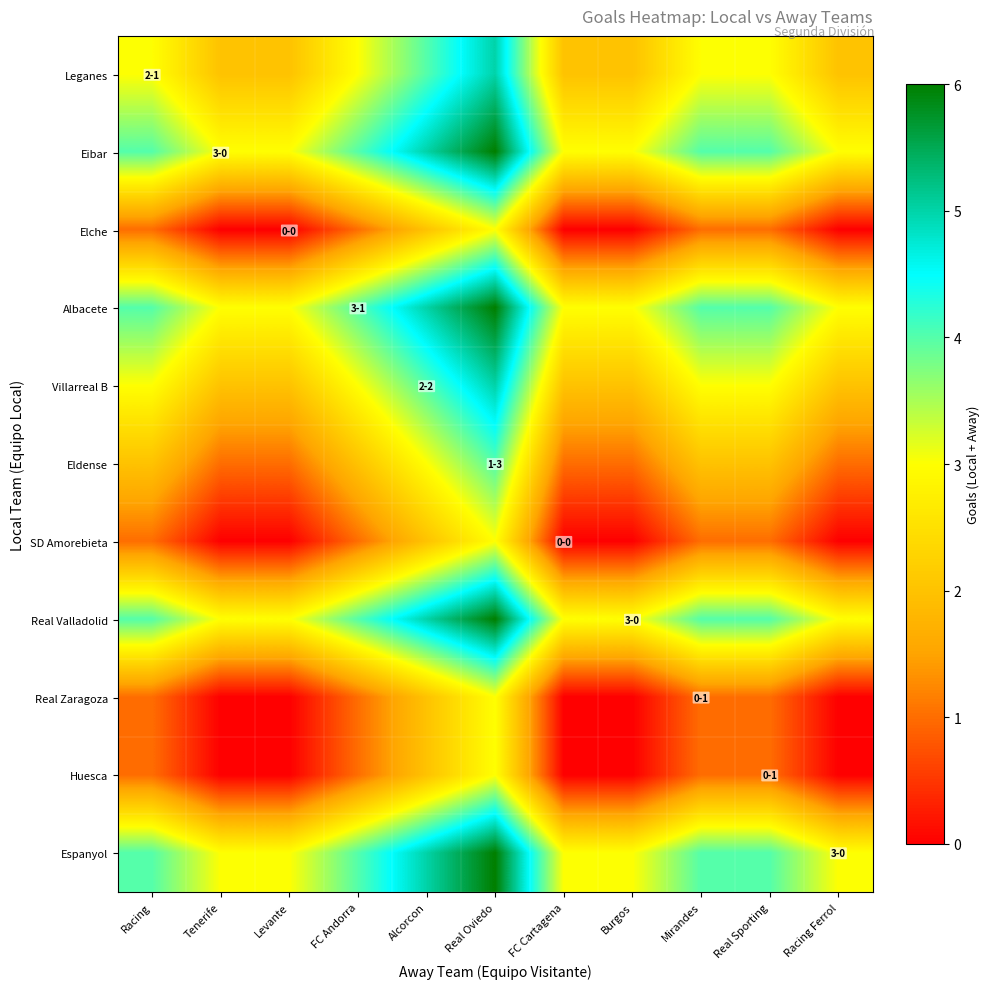

At how many categories does at least one series exceed 3?

6